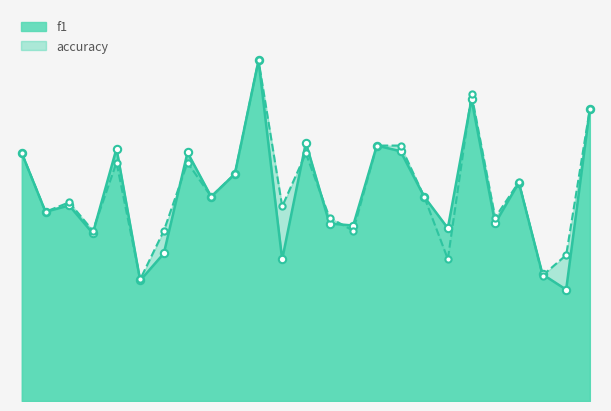

Which series contains the highest Y value?

f1